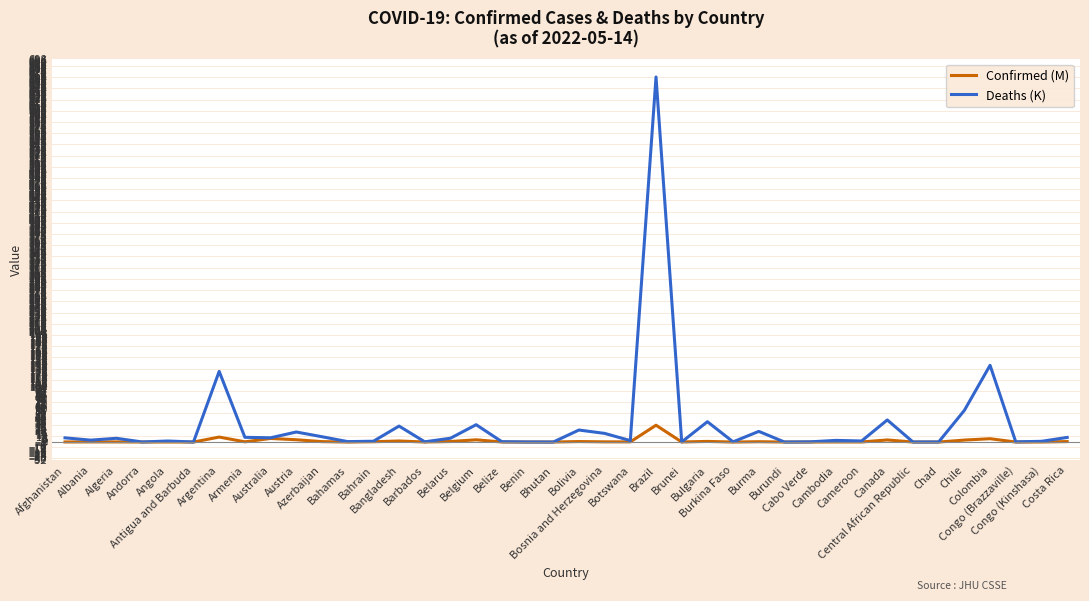

Which series changed the most between Bulgaria and Colombia?

Deaths (K)